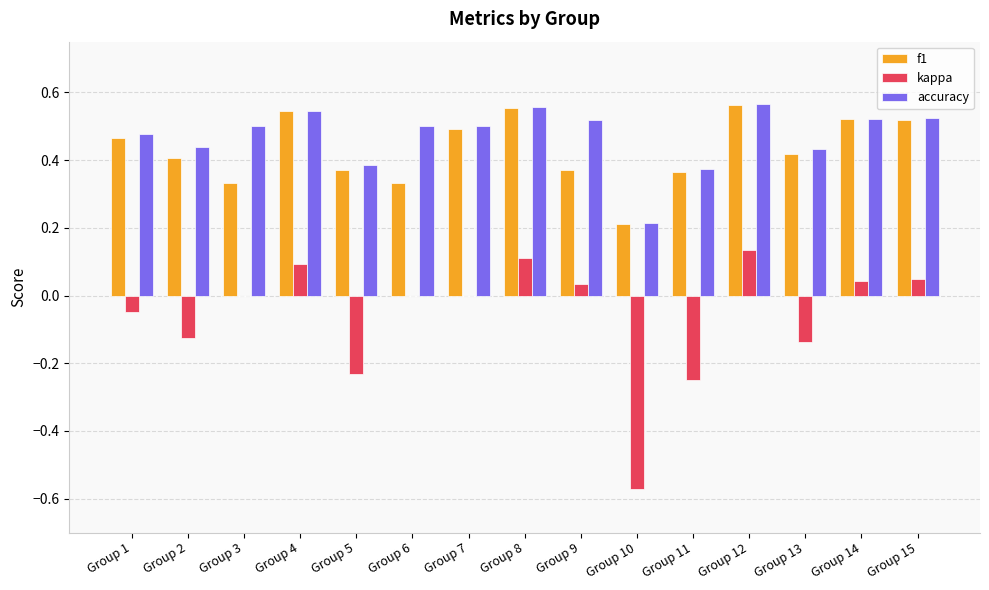

The value of f1 at Group 5 is 0.4. True or false?

True